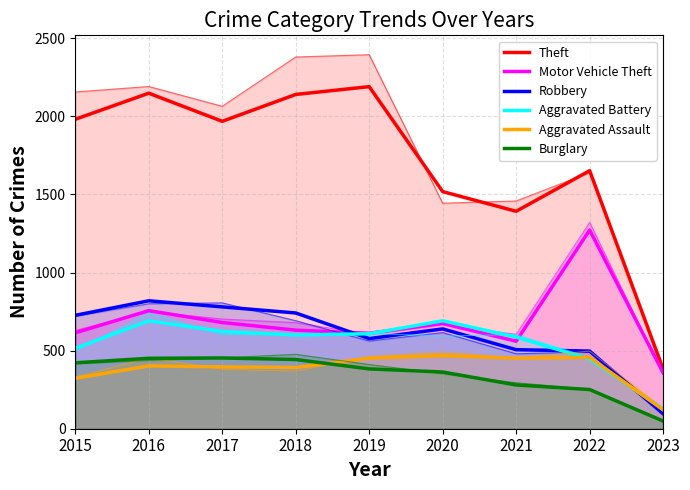

Between 2017 and 2015, which is larger?

2015